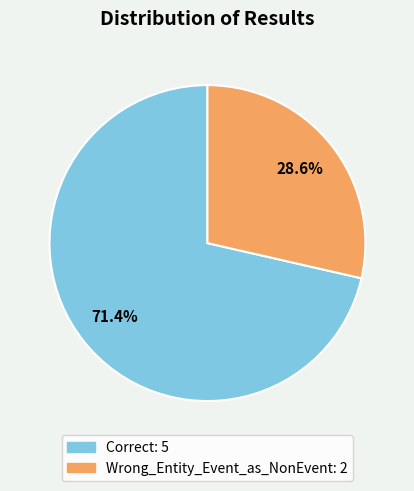

What percentage do Wrong_Entity_Event_as_NonEvent and Correct together represent?

100.0%